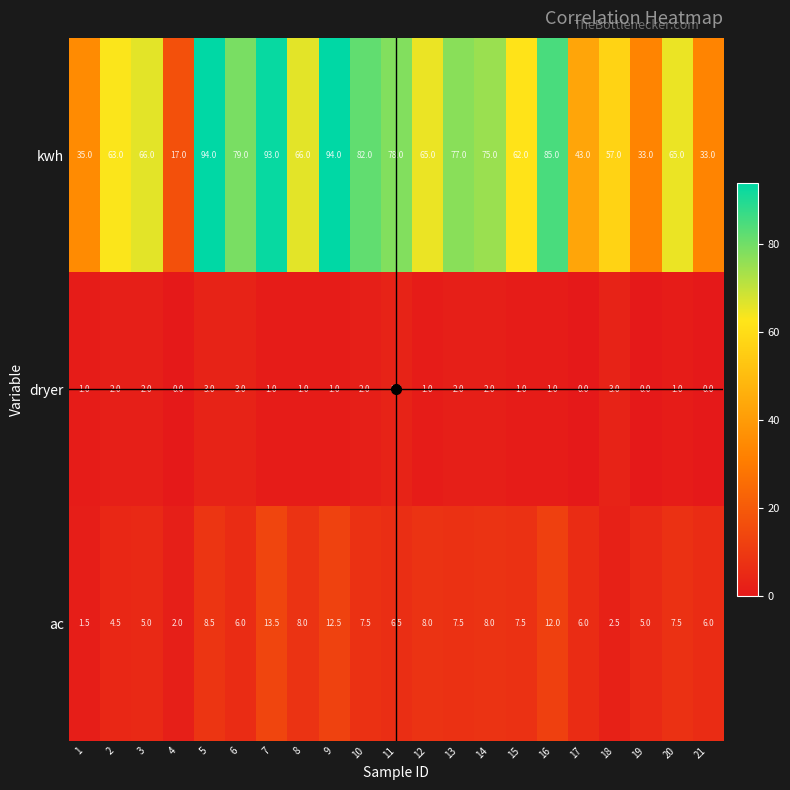

What is the highest value of the ac series?

13.5